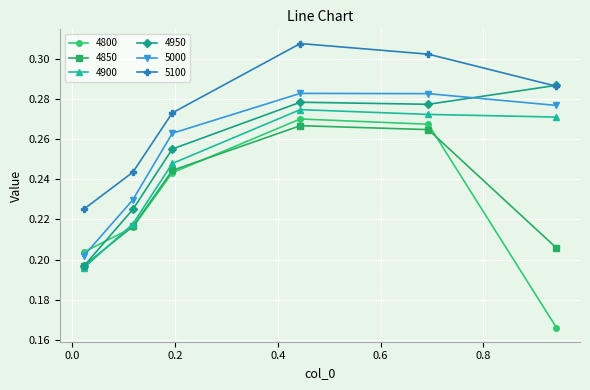

Count the 4900 values in the range 0 to 1.

6